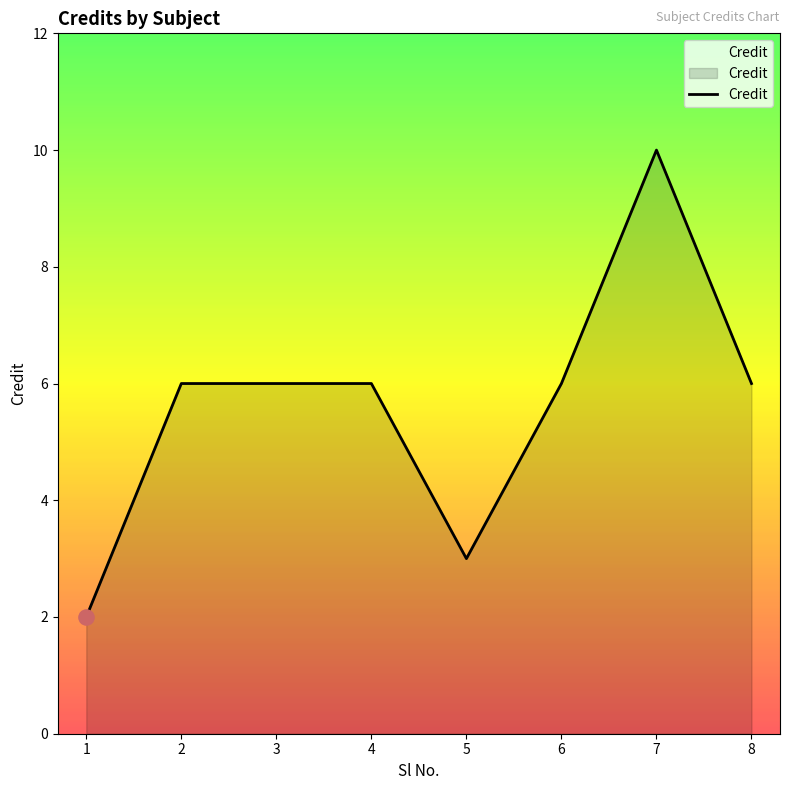

Which has a higher value, 7 or 2?

7